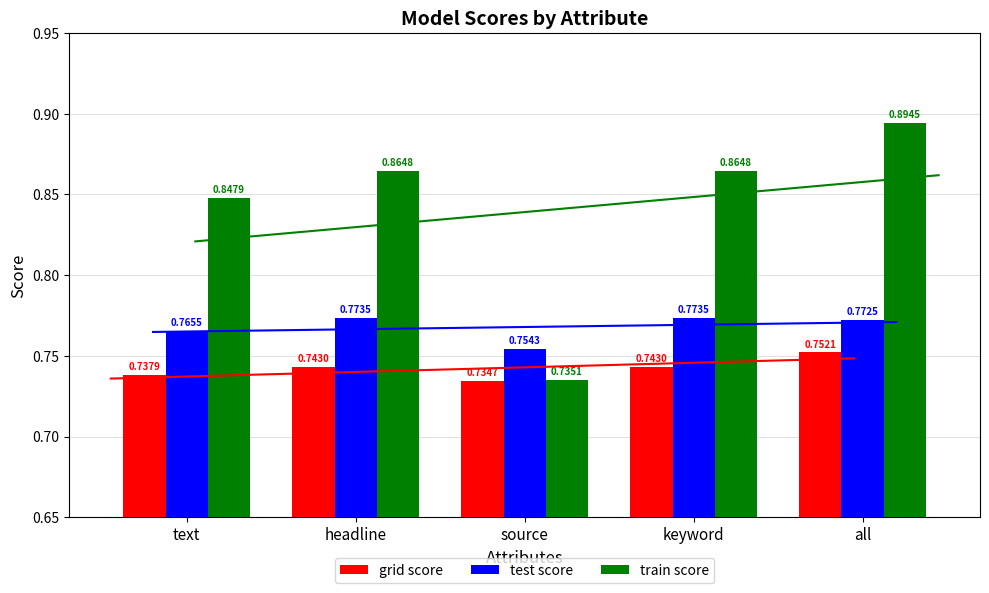

Where is train score nearest to the value 0?

source